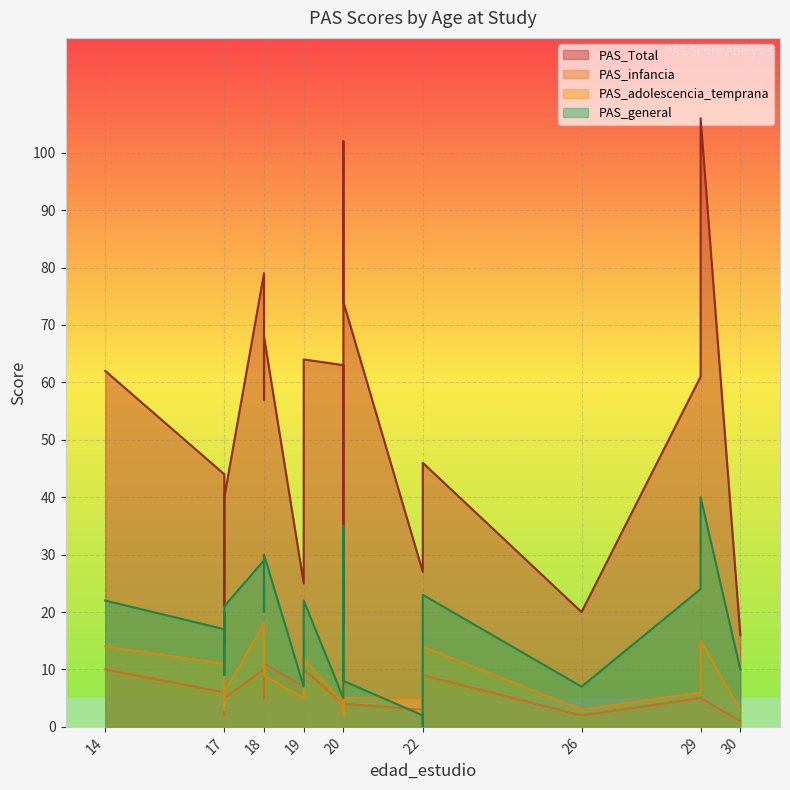

At which category does PAS_general reach its first local valley?

17